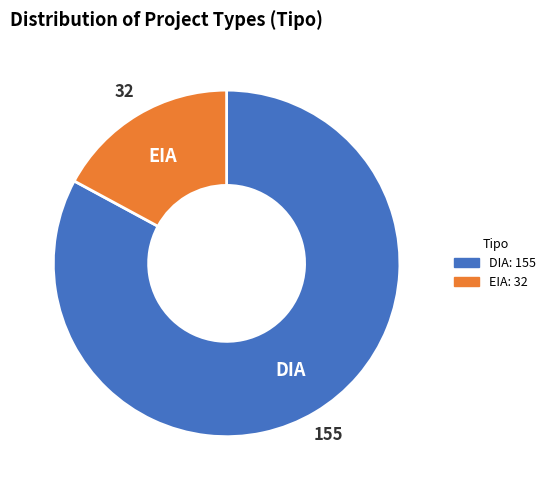

How many segments does this pie chart have?

2